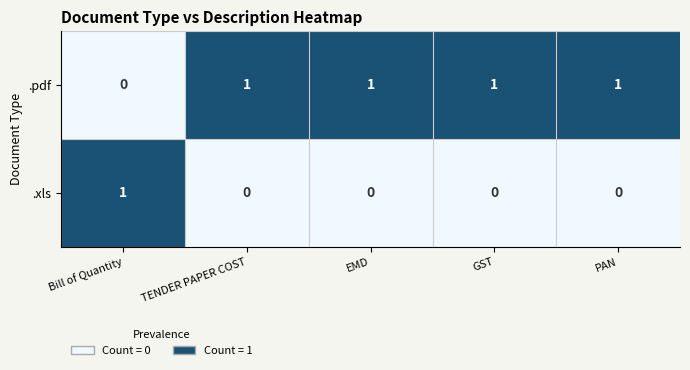

At how many categories does at least one series exceed 0?

5